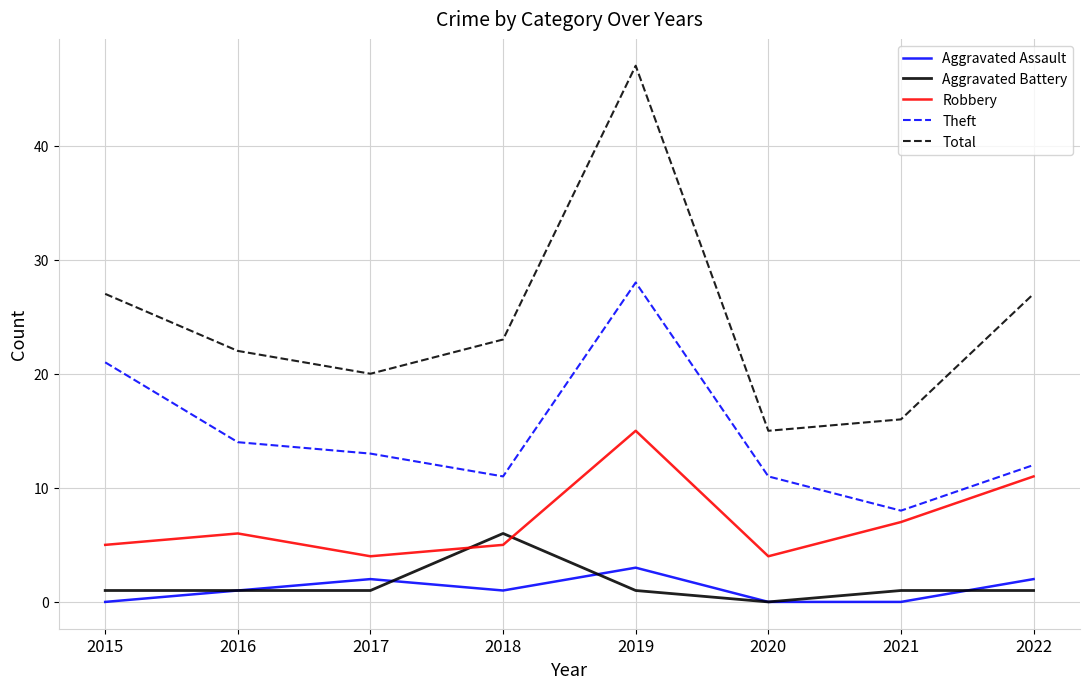

How many Aggravated Assault values are between 0 and 2?

7